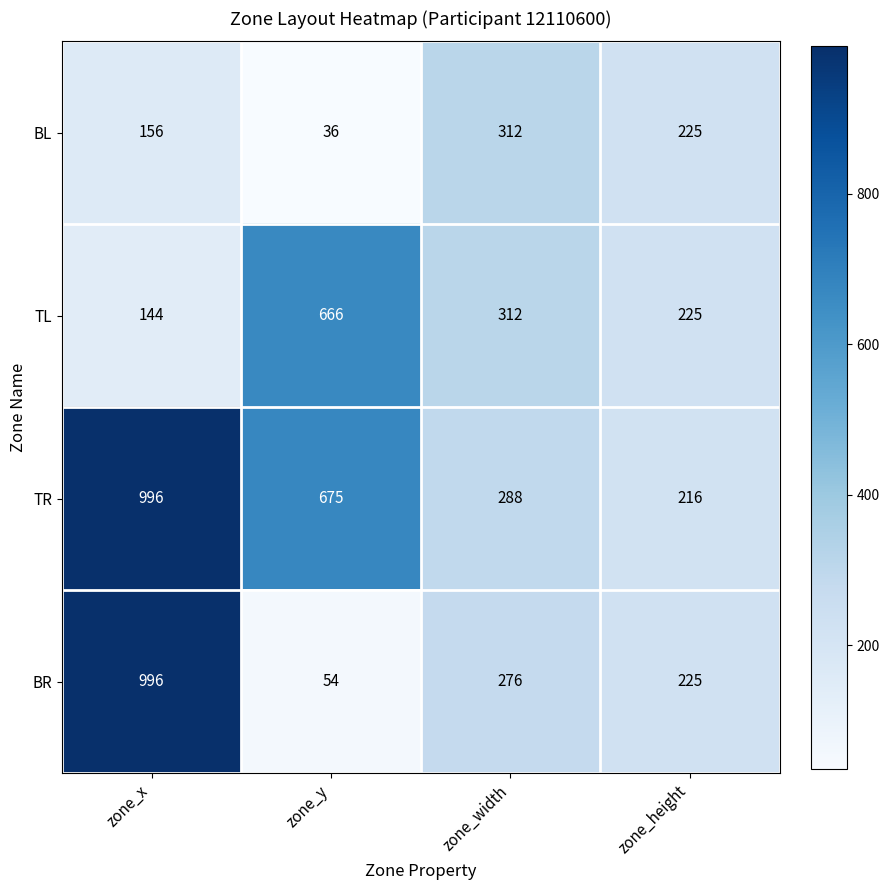

Read the BL value at zone_y.

36